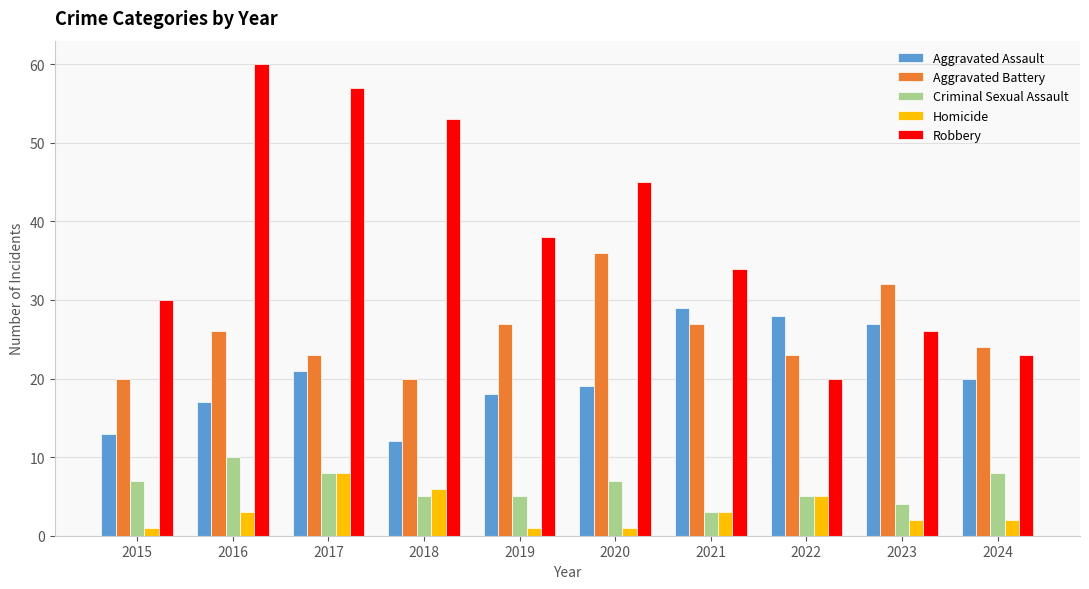

What is the greatest value displayed?

60